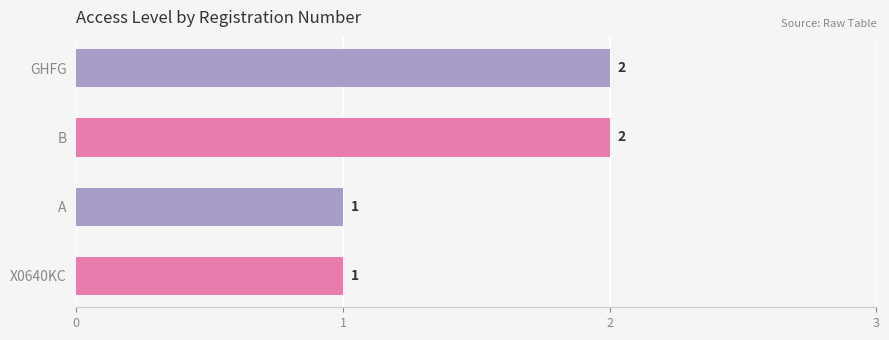

What is the greatest value displayed?

2